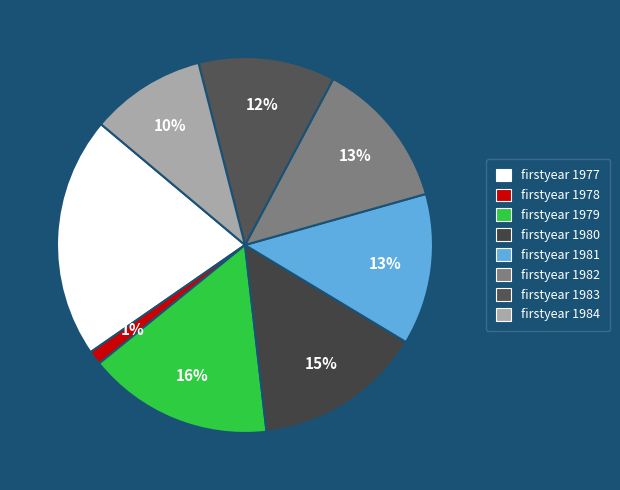

Count the number of slices in the pie.

8